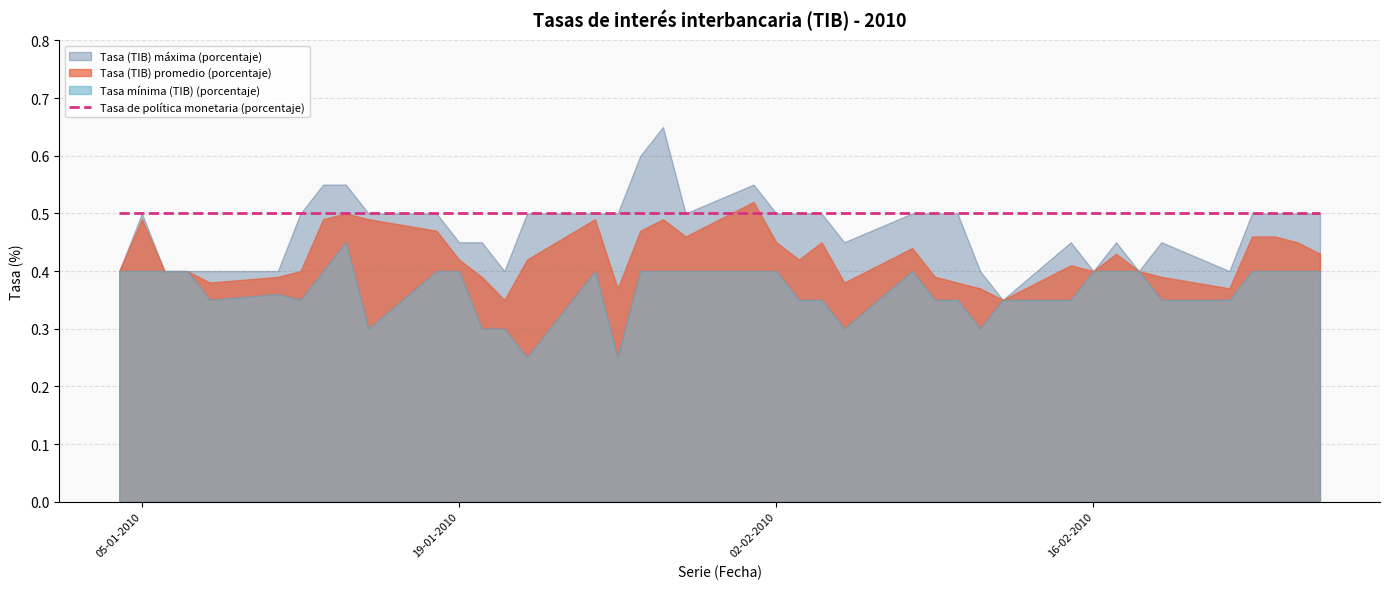

What is the difference between the Tasa (TIB) promedio (porcentaje) values at 11-02-2010 and 01-02-2010?

0.2